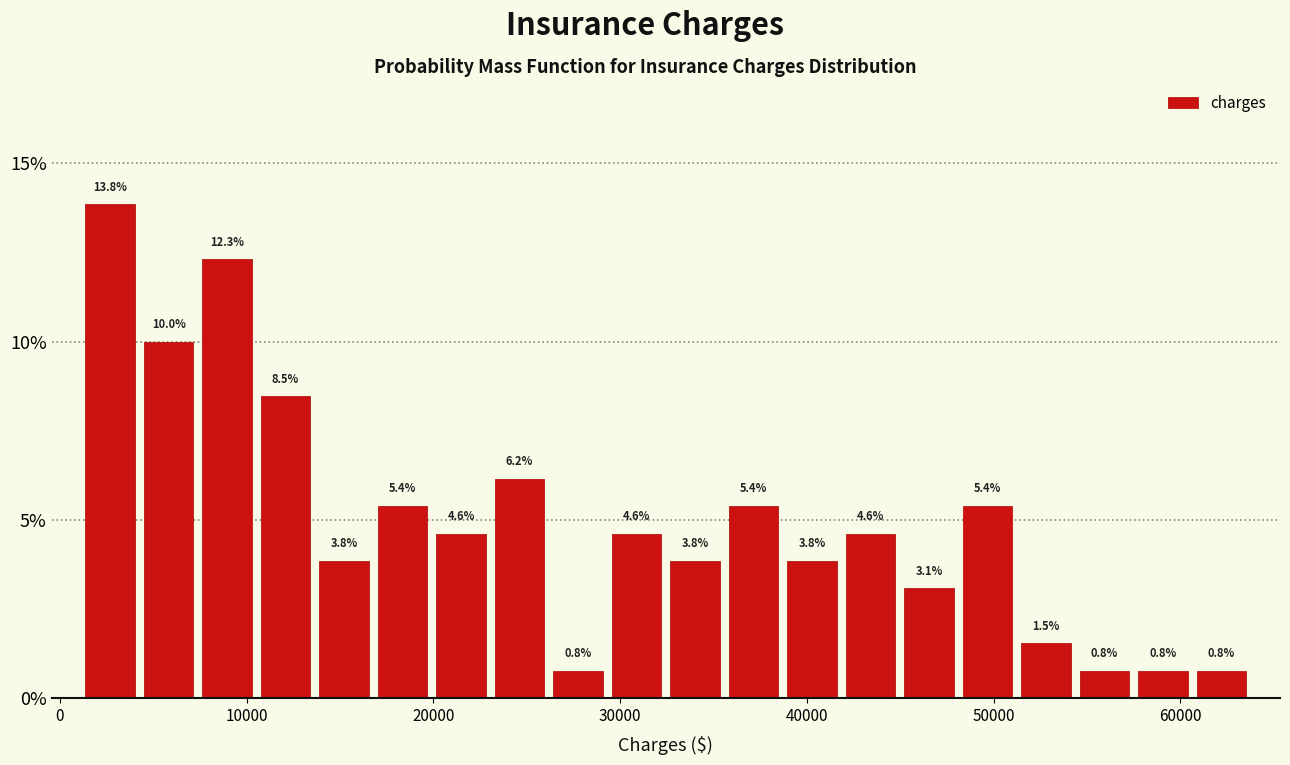

Around what value on the x-axis is the tallest bar? Give the approximate position of its centre, as read against the axis.

3000